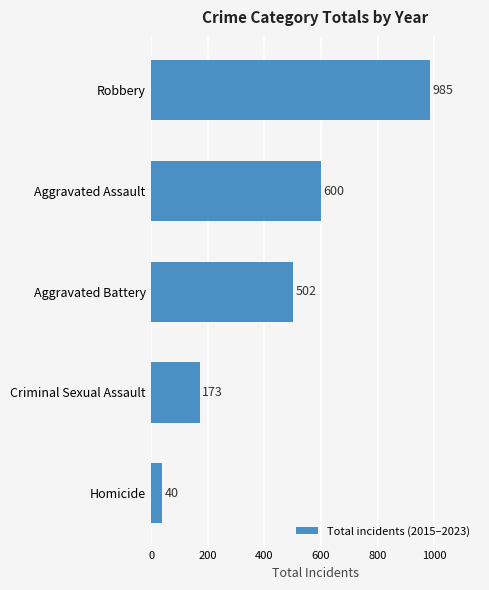

The value at Aggravated Battery is 502. True or false?

True